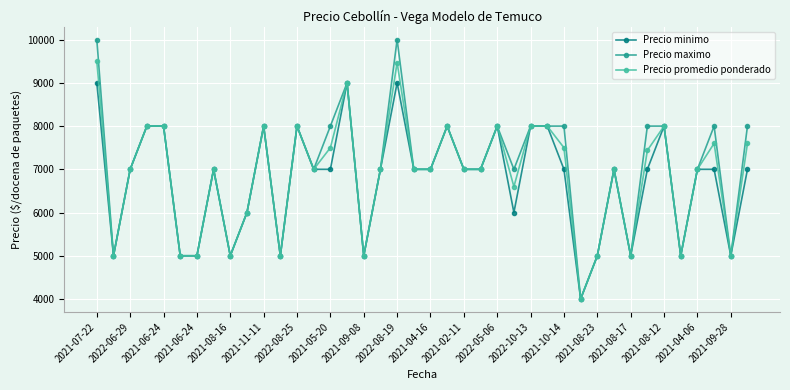

What is the smallest value displayed?

4000